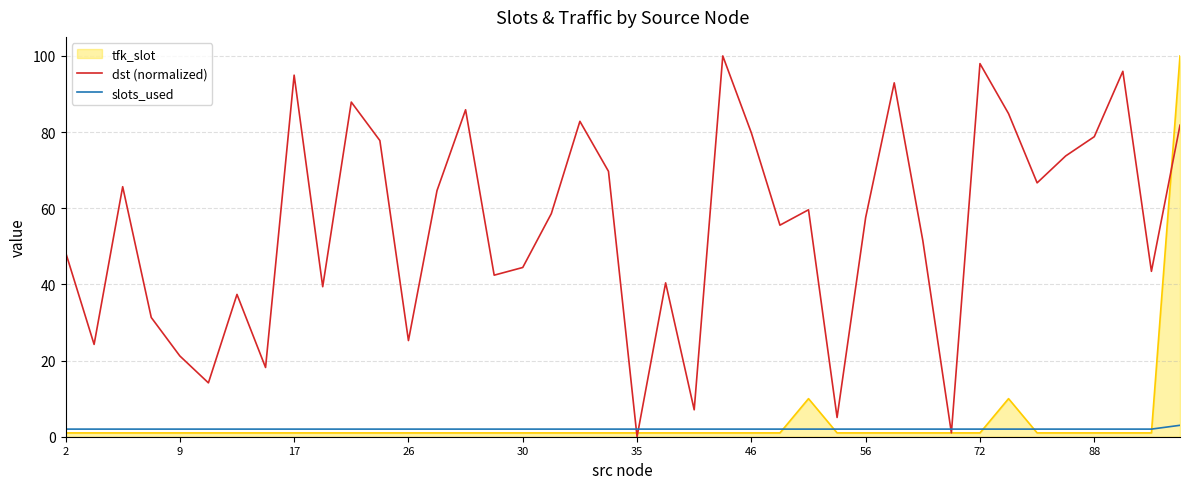

What is the greatest value displayed?

100.0